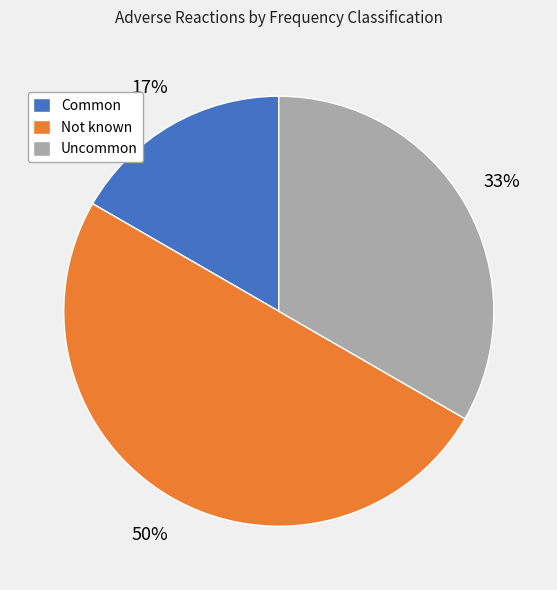

Which slice is the largest?

Not known